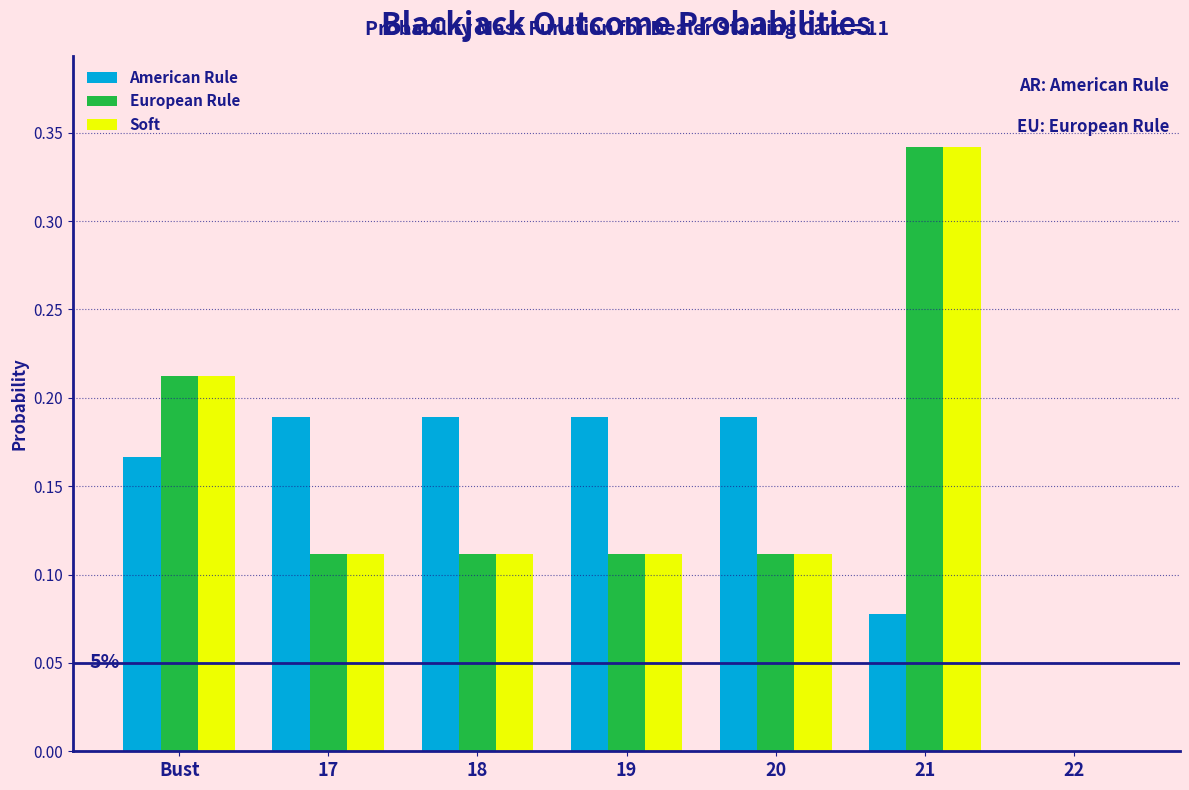

What is the sum of all European Rule values?

1.0